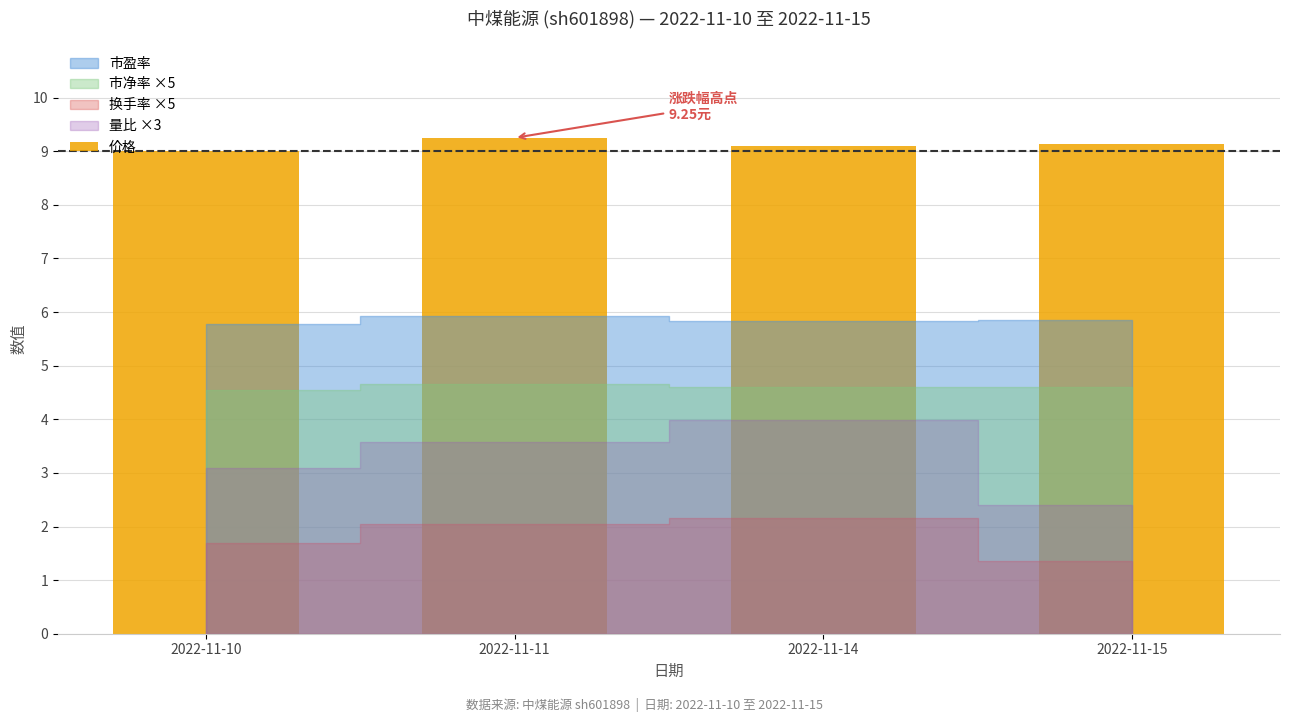

What is the ratio of the value at 2022-11-11 to the value at 2022-11-14?

1.0